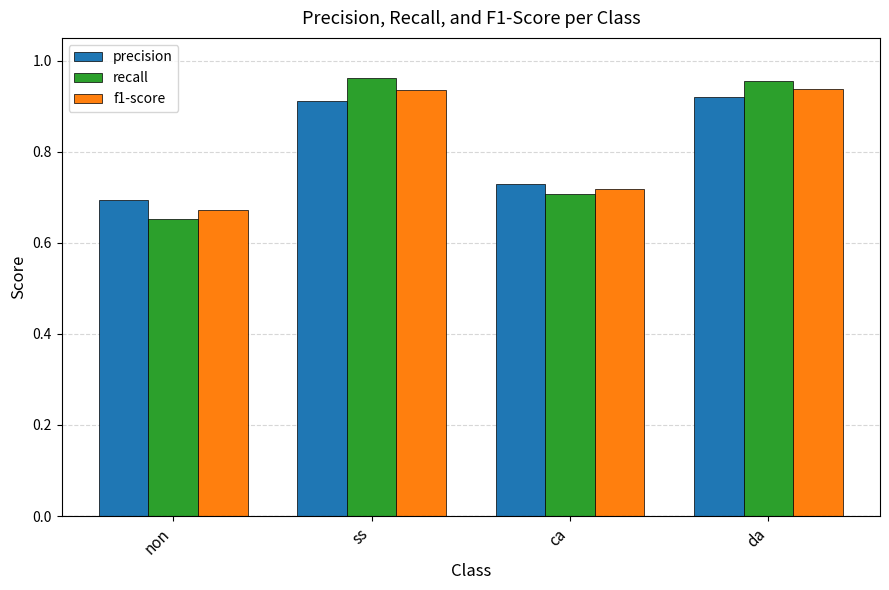

The precision series shows 0.7 at non. True or false?

True